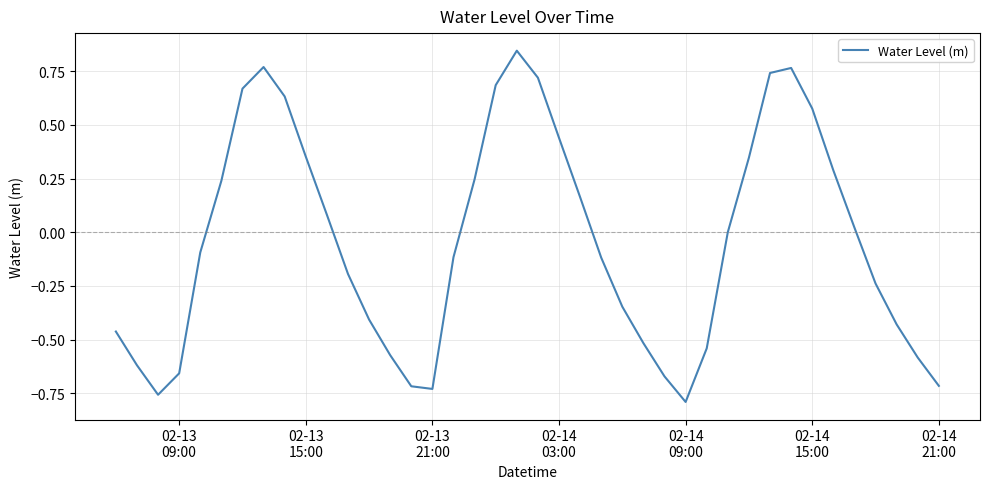

Does the chart display data point markers on the line(s)?

No